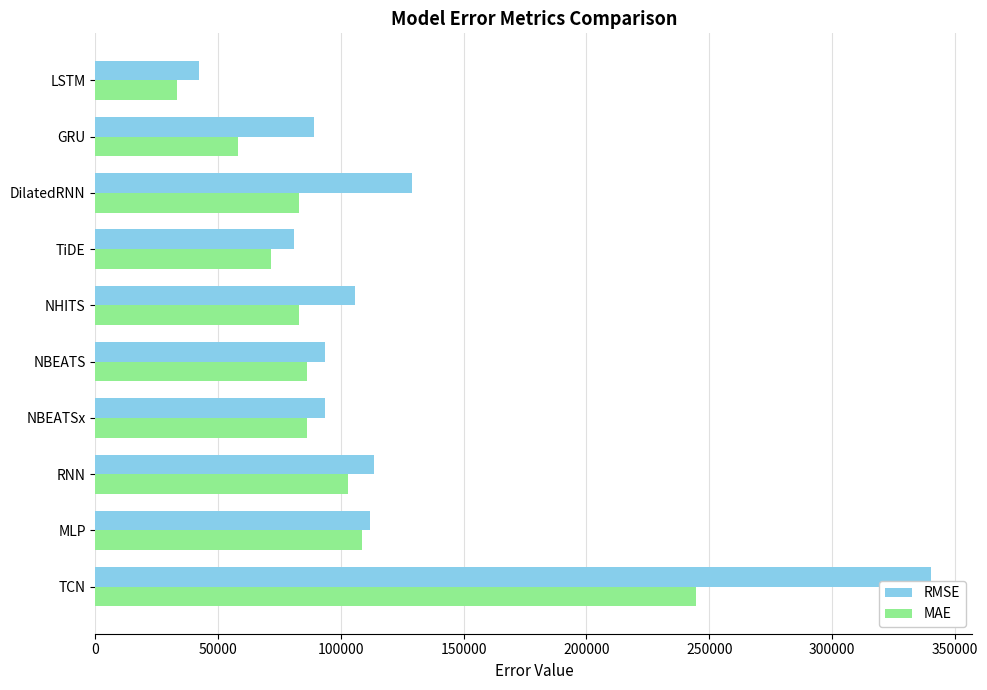

Which series has the largest total across all categories?

RMSE